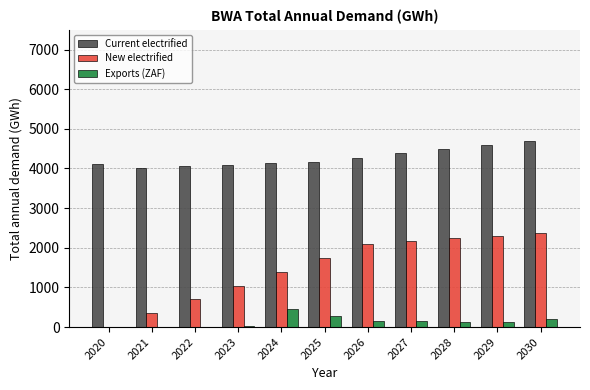

The New electrified series shows 348.8 at 2021. True or false?

True